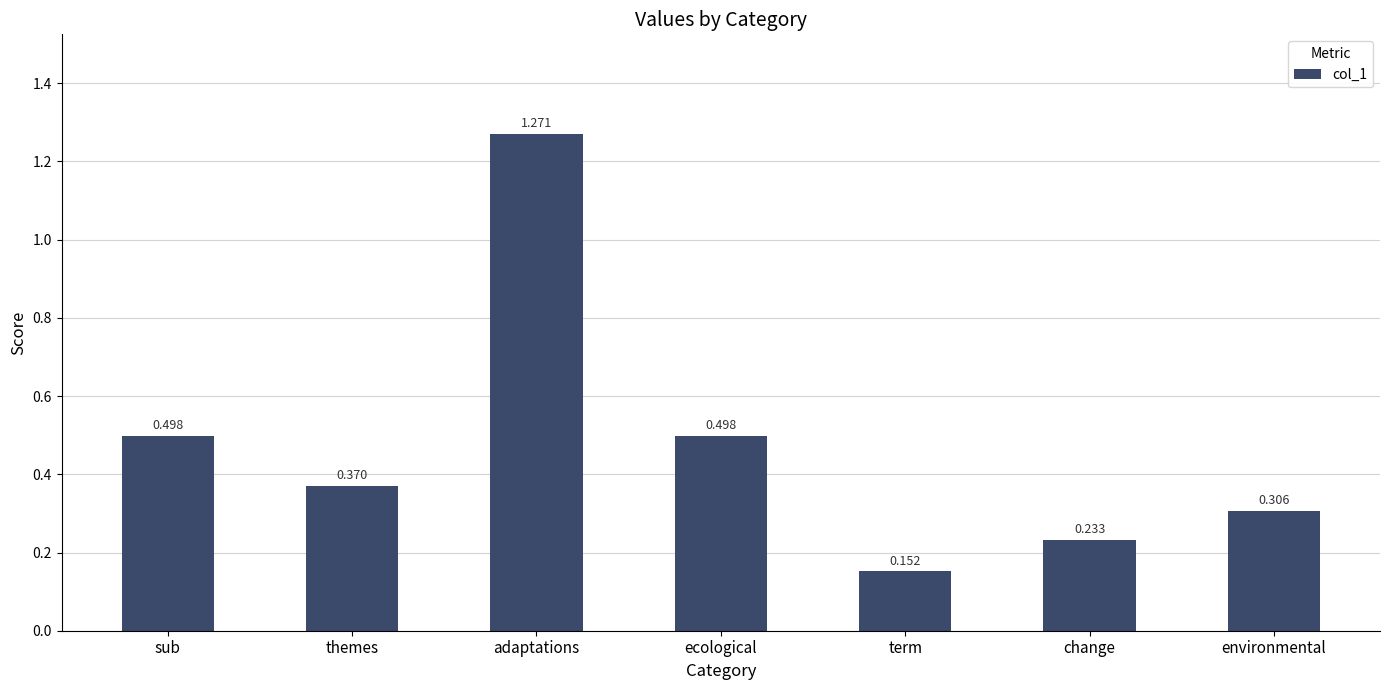

Which category has the highest value across all series?

adaptations